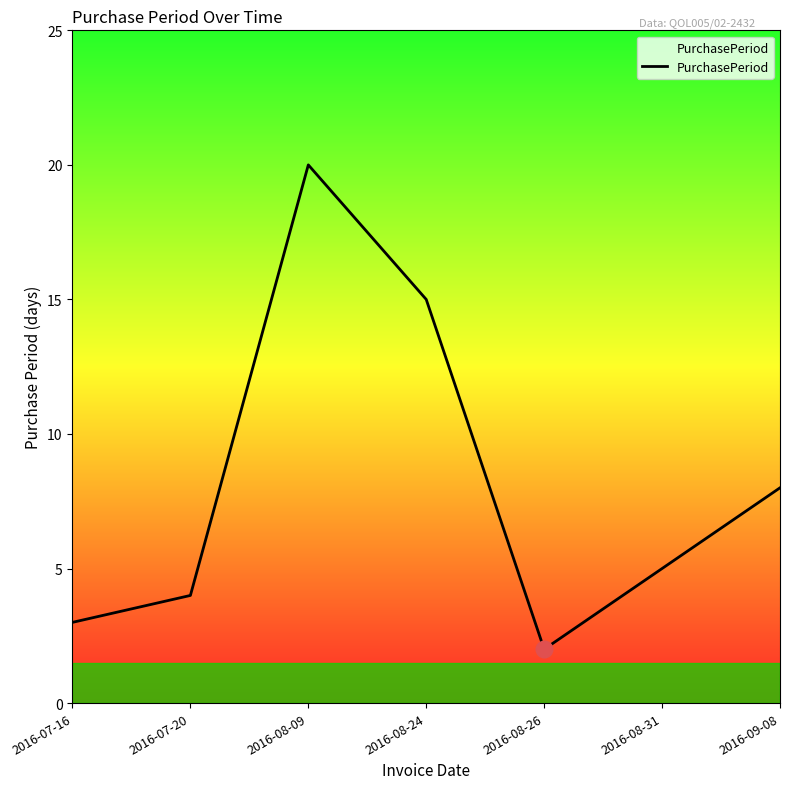

Which category has the highest value across all series?

2016-08-09